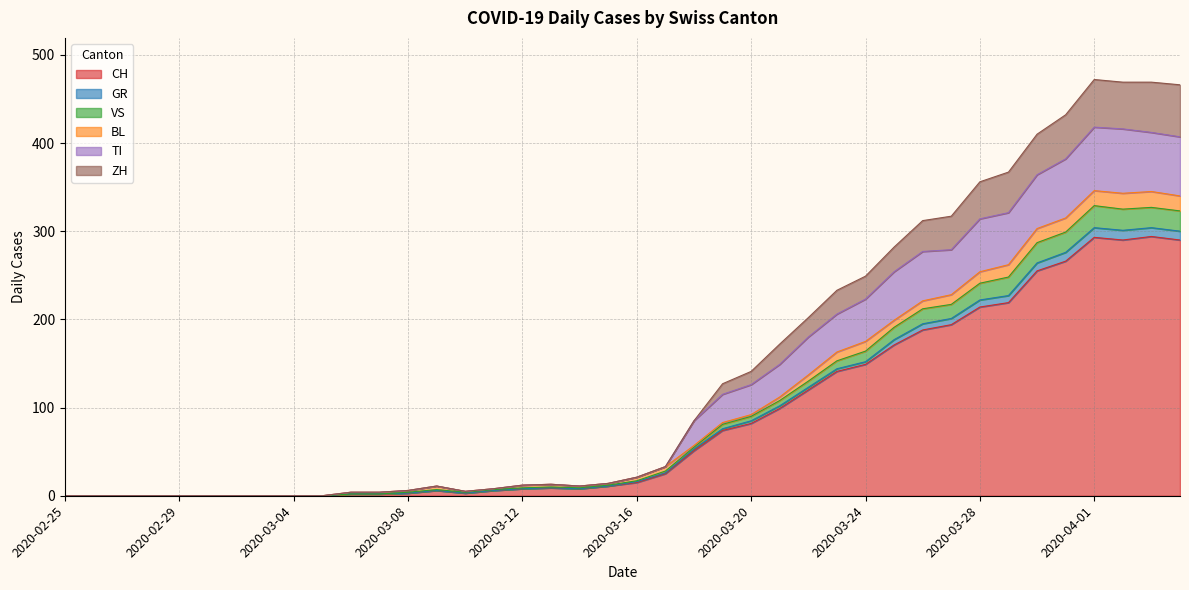

True or false: GR and VS intersect in this chart.

False